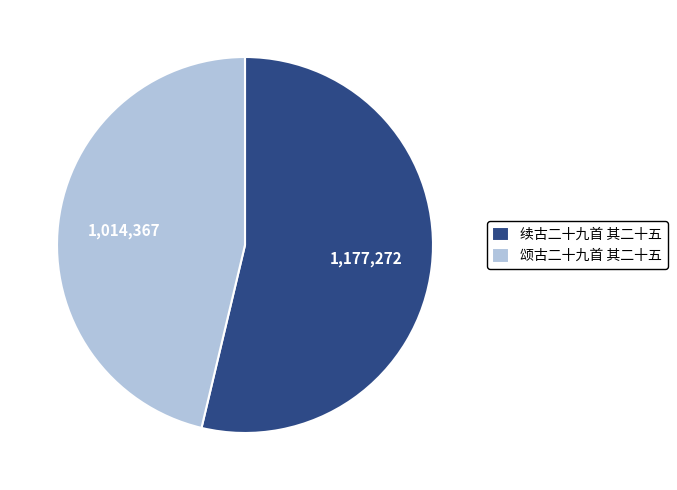

Is there any slice that represents more than half of the pie?

Yes